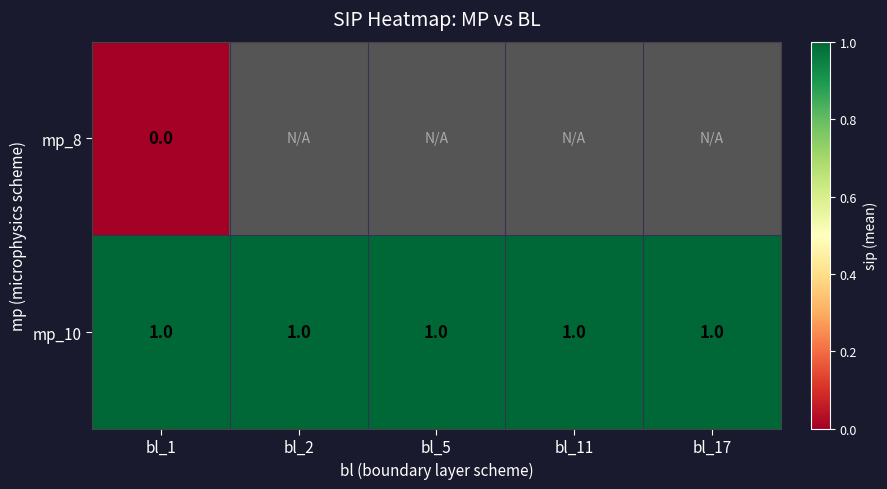

True or false: mp_10 has a value of 1 at bl_17.

True